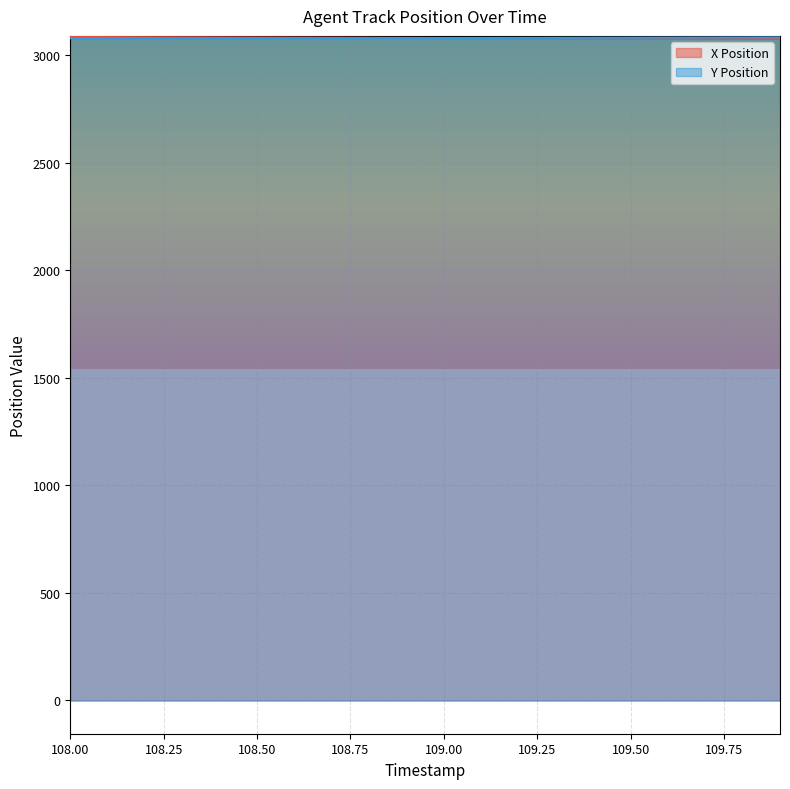

In Y Position, how many points are lower than both neighbors (excluding endpoints)?

1